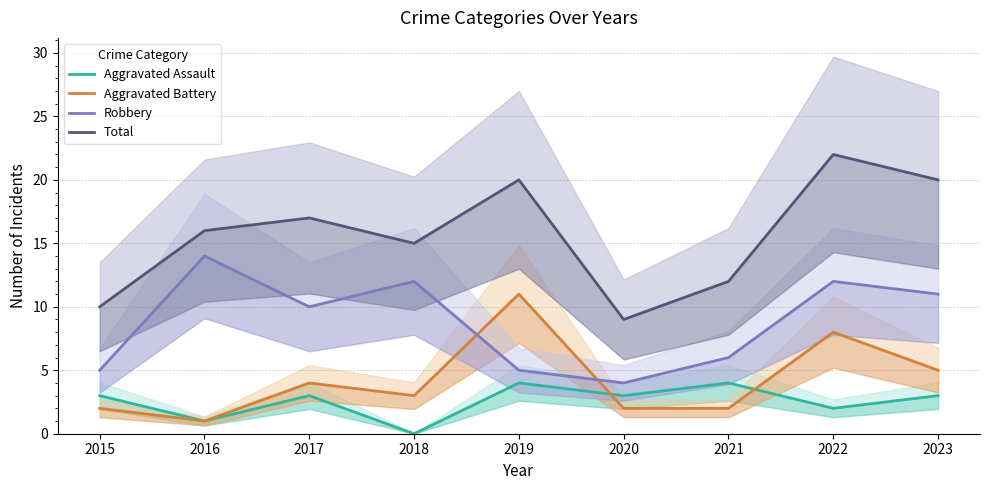

Reading left to right, transcribe all the data shown in this chart.

Aggravated Assault: 3	1	3	0	4	3	4	2	3
Aggravated Battery: 2	1	4	3	11	2	2	8	5
Robbery: 5	14	10	12	5	4	6	12	11
Total: 10	16	17	15	20	9	12	22	20